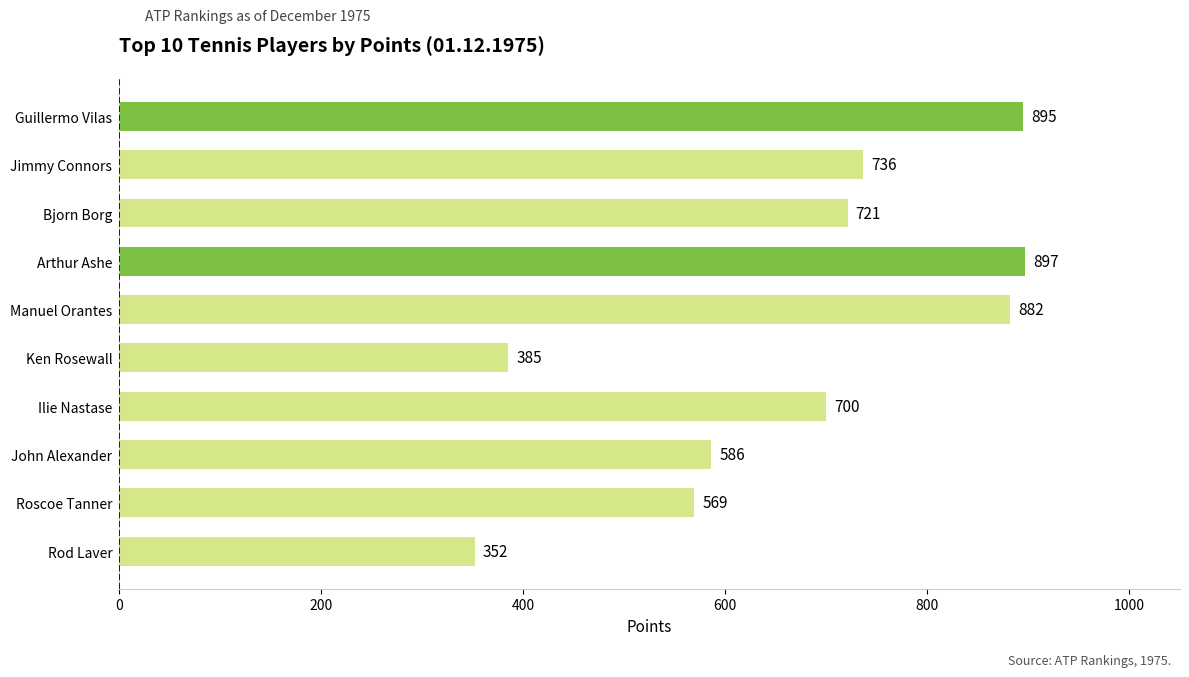

What is the approximate value at Roscoe Tanner?

569